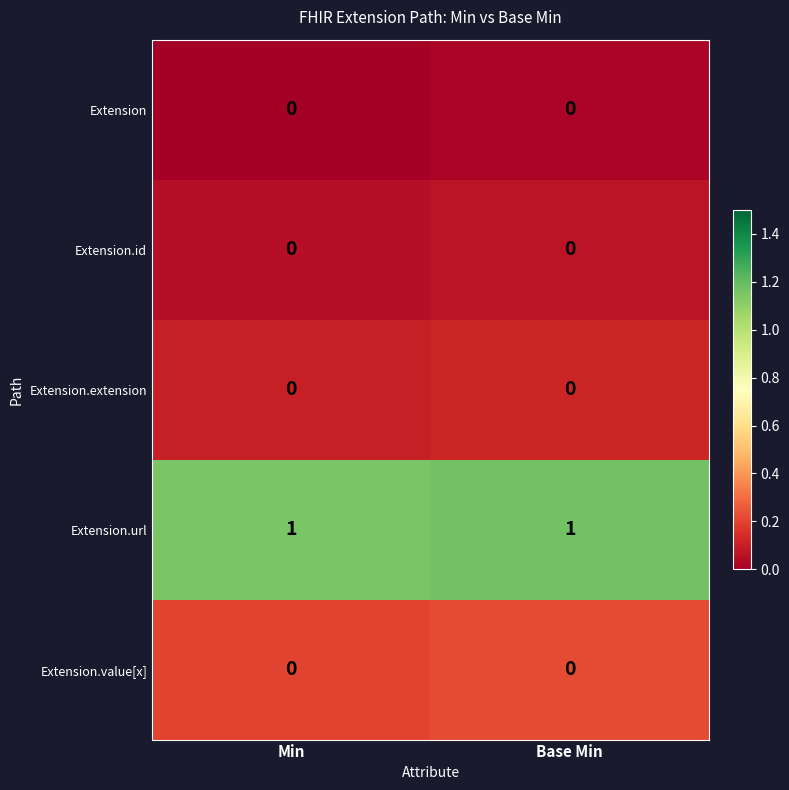

Is it true that Extension.id equals 0 at Base Min?

True